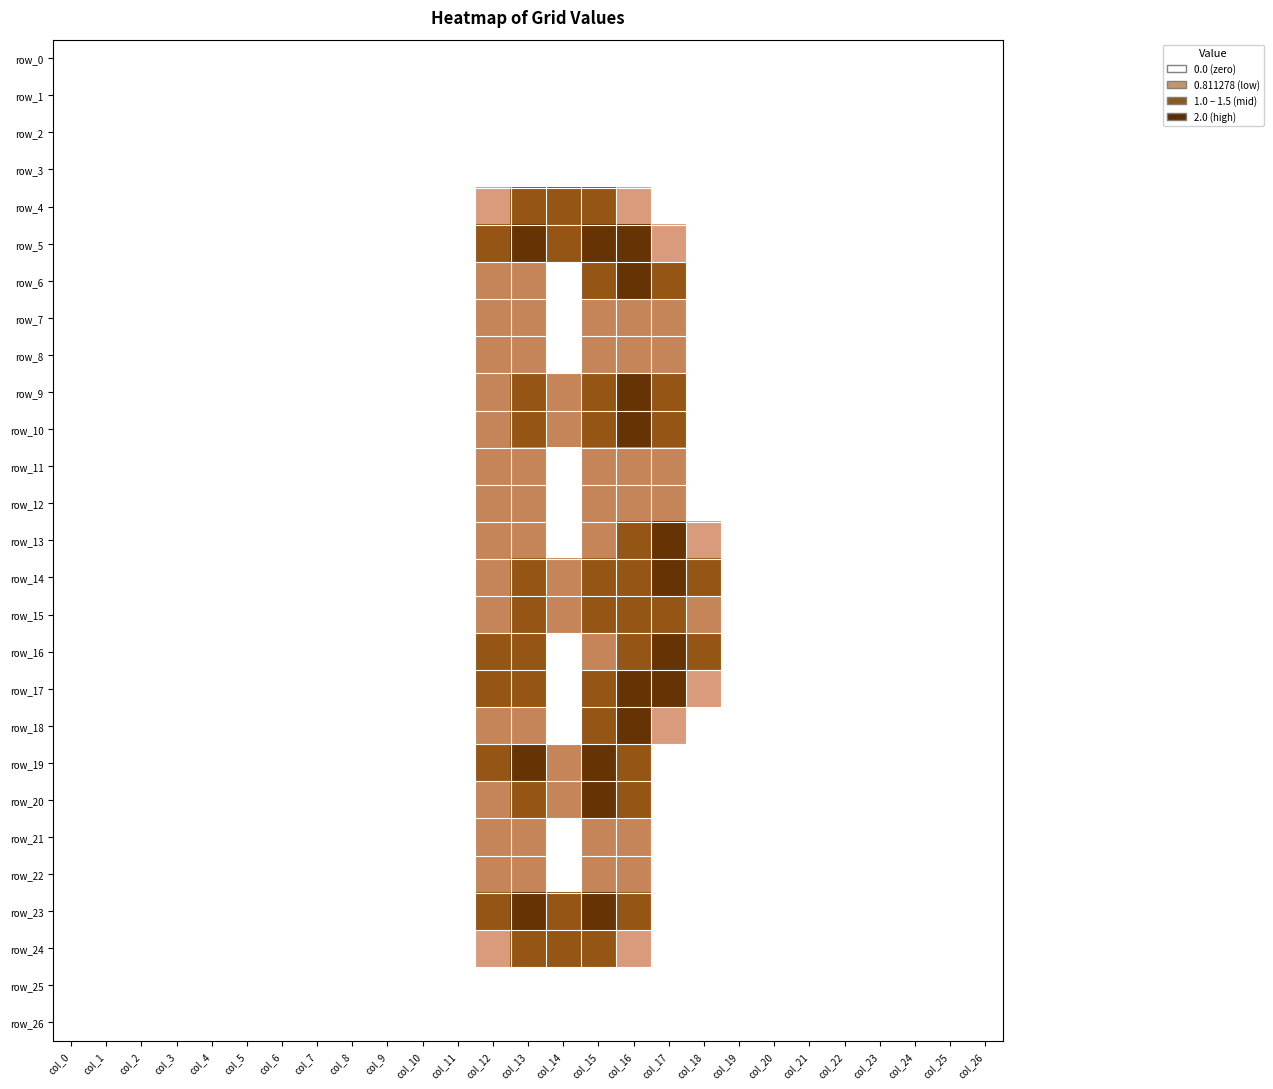

Where is row_0 nearest to the value 0?

col_0